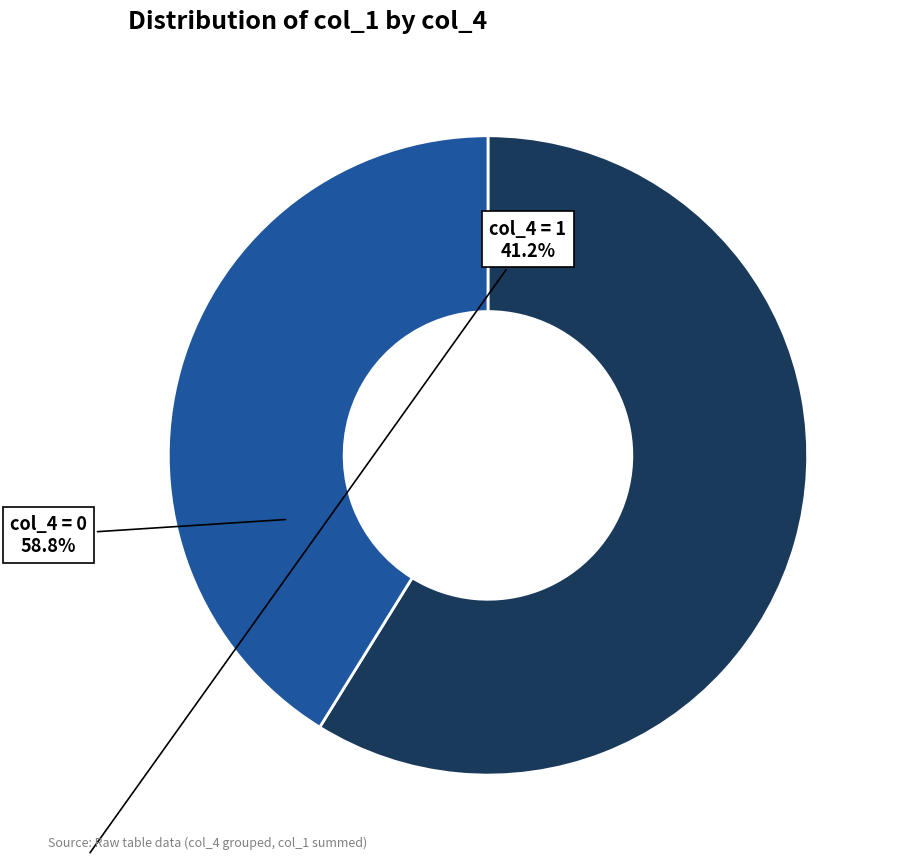

How many segments does this pie chart have?

2